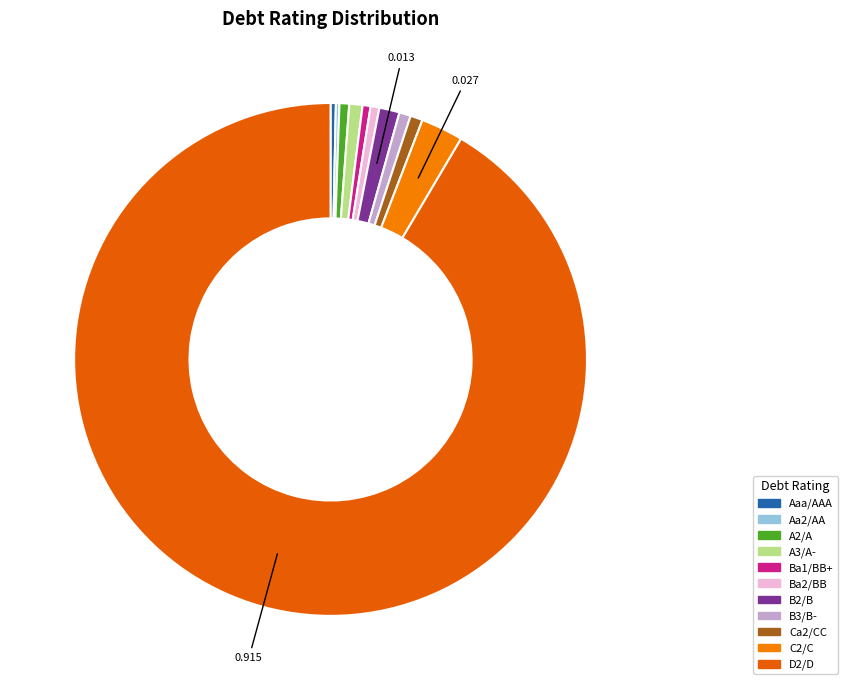

Combined, what portion of the pie is A3/A- and B3/B-?

3.3%